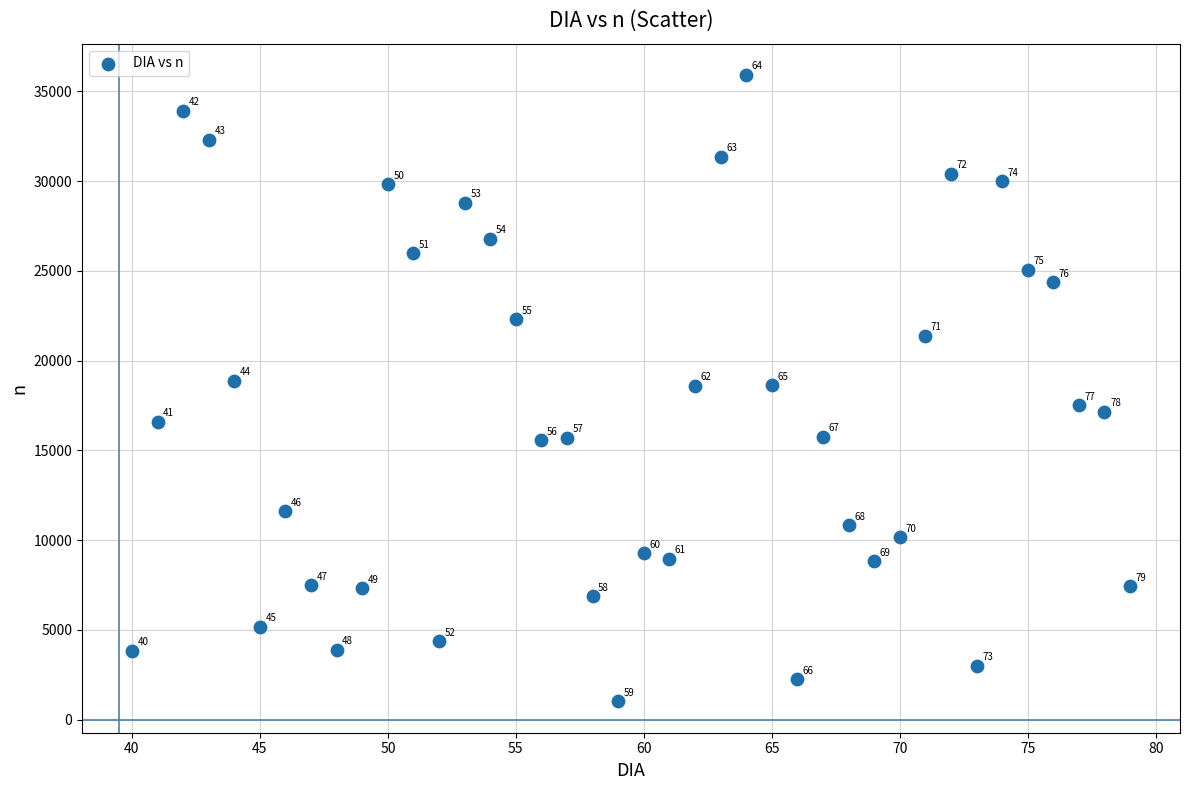

What Y value in the scatter plot is closest to 18464?

18589